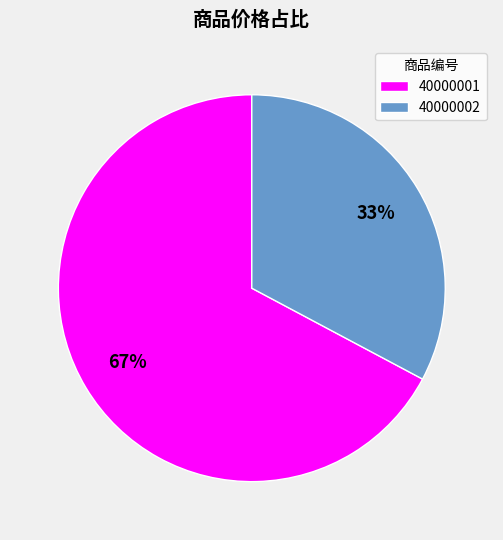

What is the smallest slice in the pie chart?

40000002